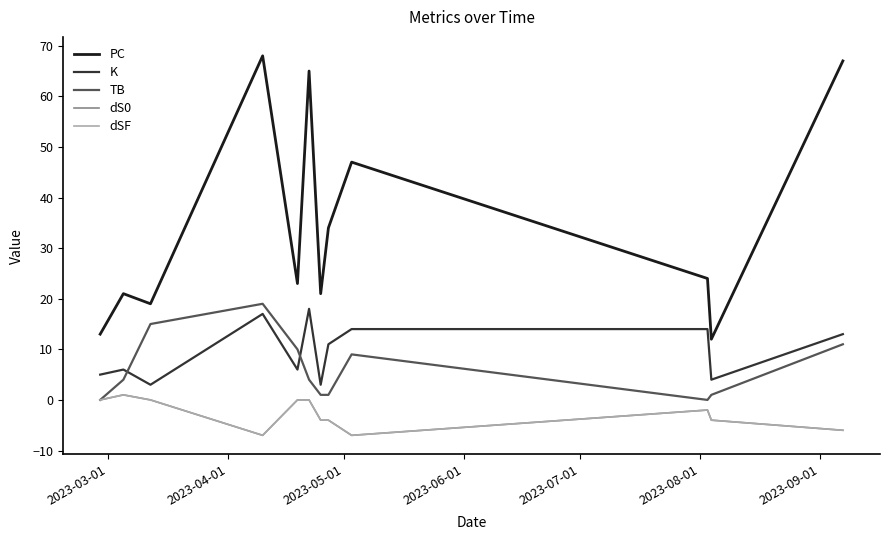

Does the chart have visible grid lines?

No